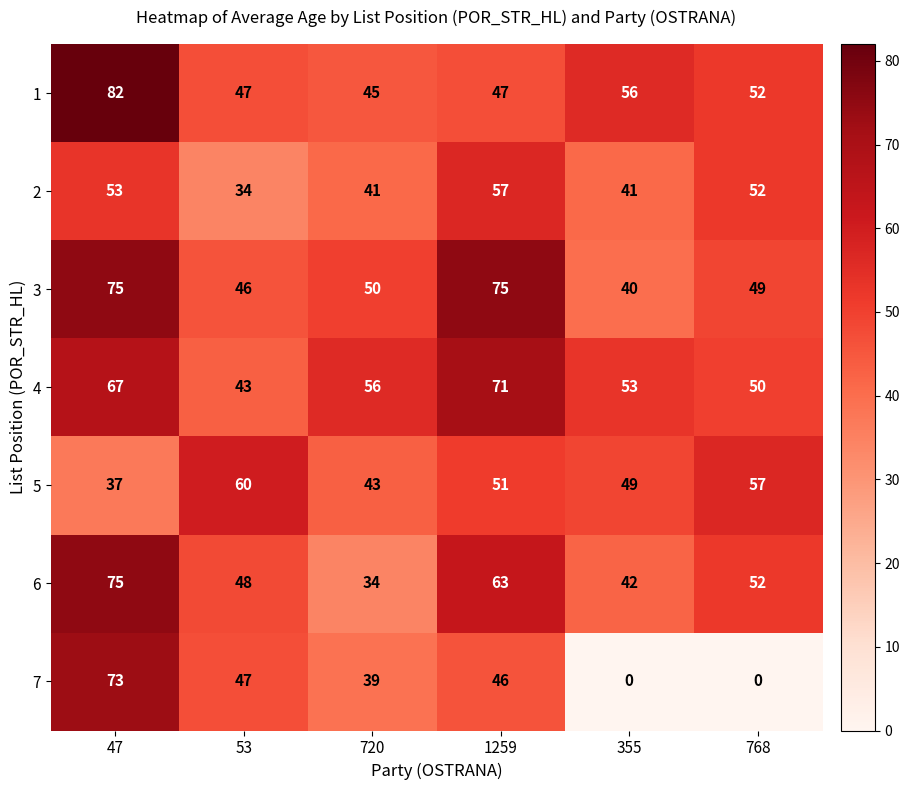

True or false: 5 has a value of 18 at 720.

False